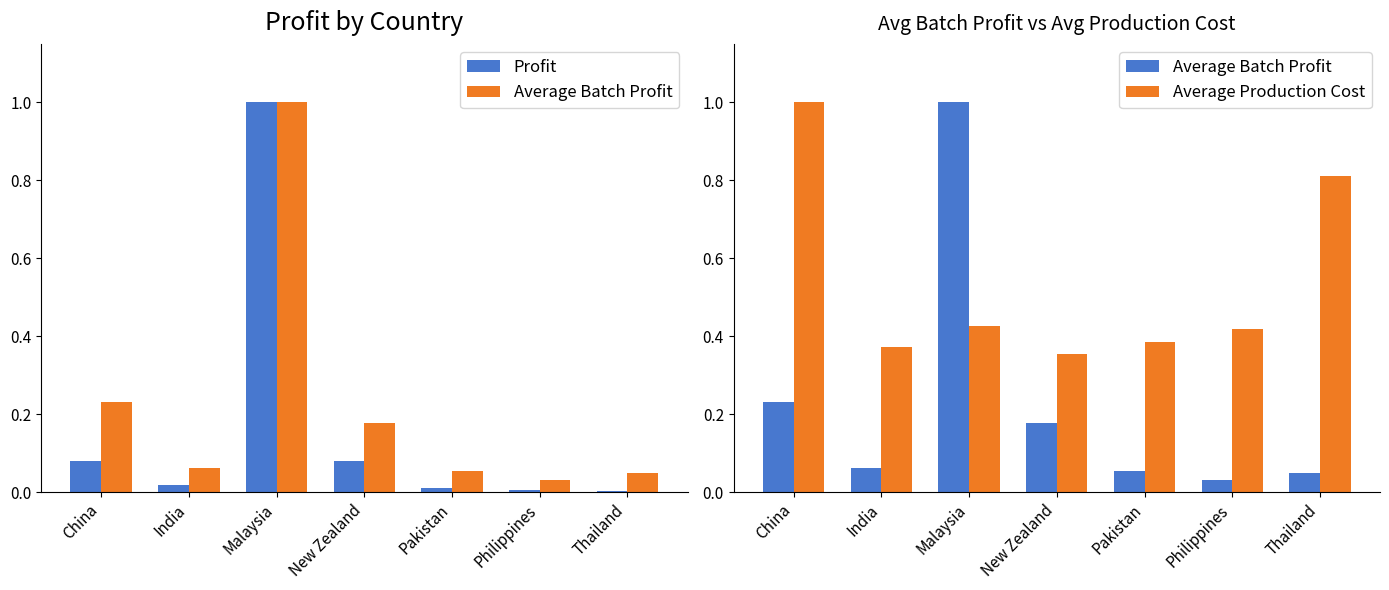

Reading right to left, transcribe all the data shown in this chart.

Profit: 0.0	0.0	0.0	0.1	1.0	0.0	0.1
Average Batch Profit: 0.0	0.0	0.1	0.2	1.0	0.1	0.2
Average Production Cost: 0.8	0.4	0.4	0.4	0.4	0.4	1.0